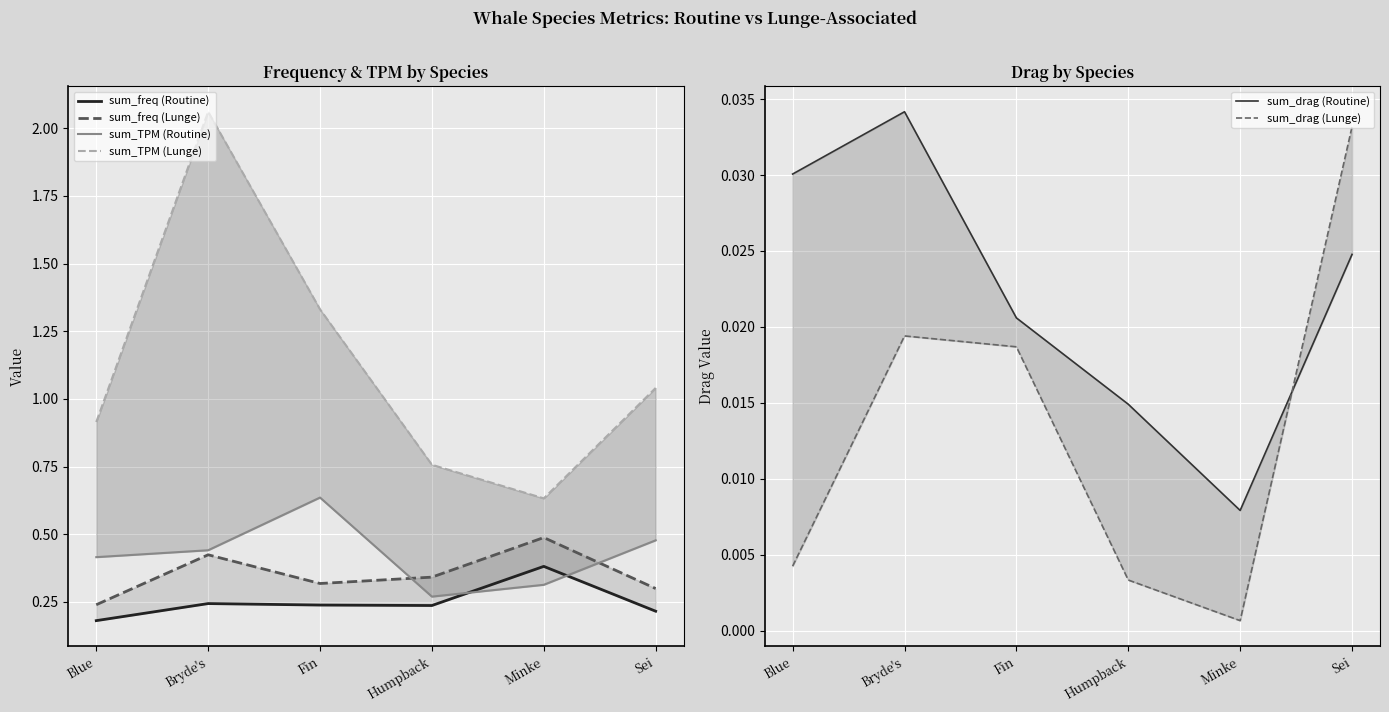

Read the sum_TPM (Lunge) value at Fin.

1.3